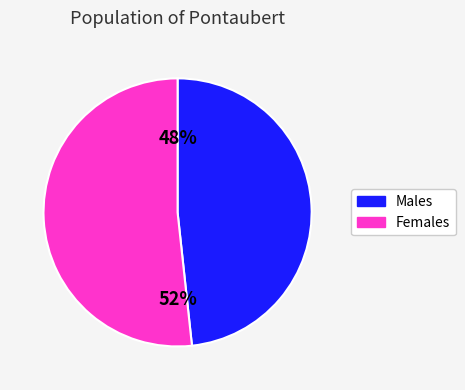

To the nearest percent, what is the average slice percentage?

50%